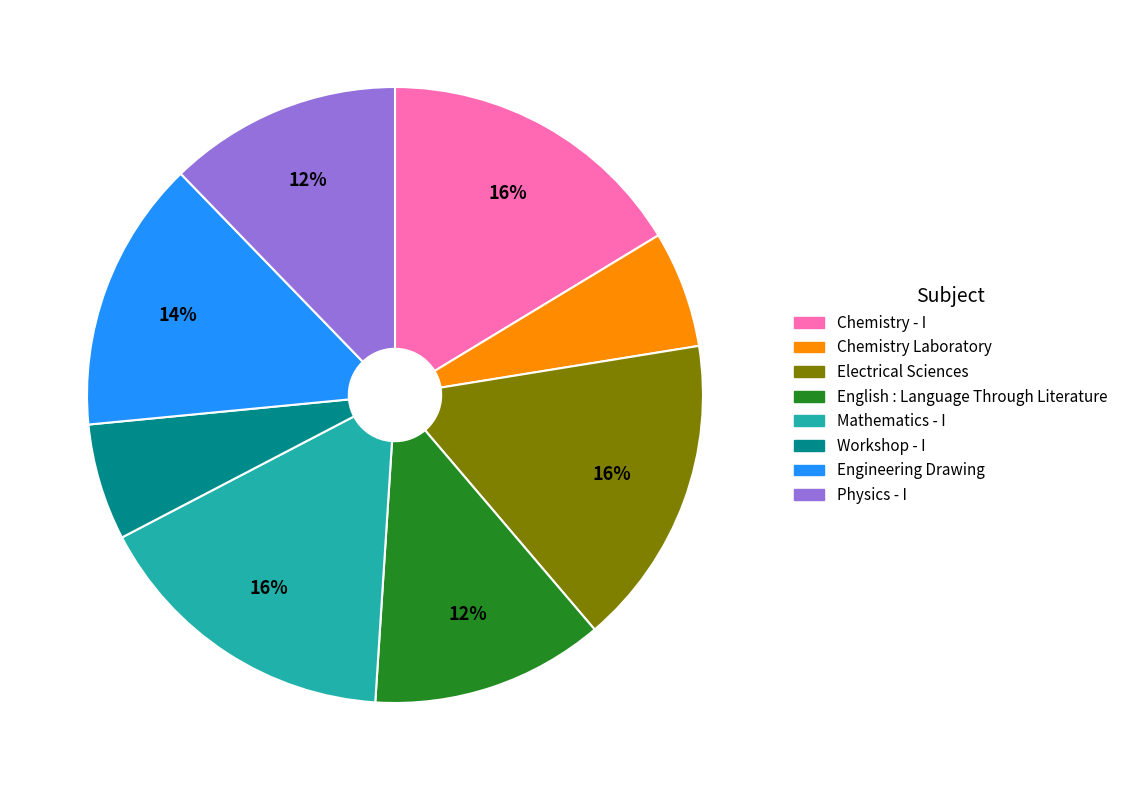

What is the ratio of the value at Mathematics - I to the value at Chemistry - I?

1.0